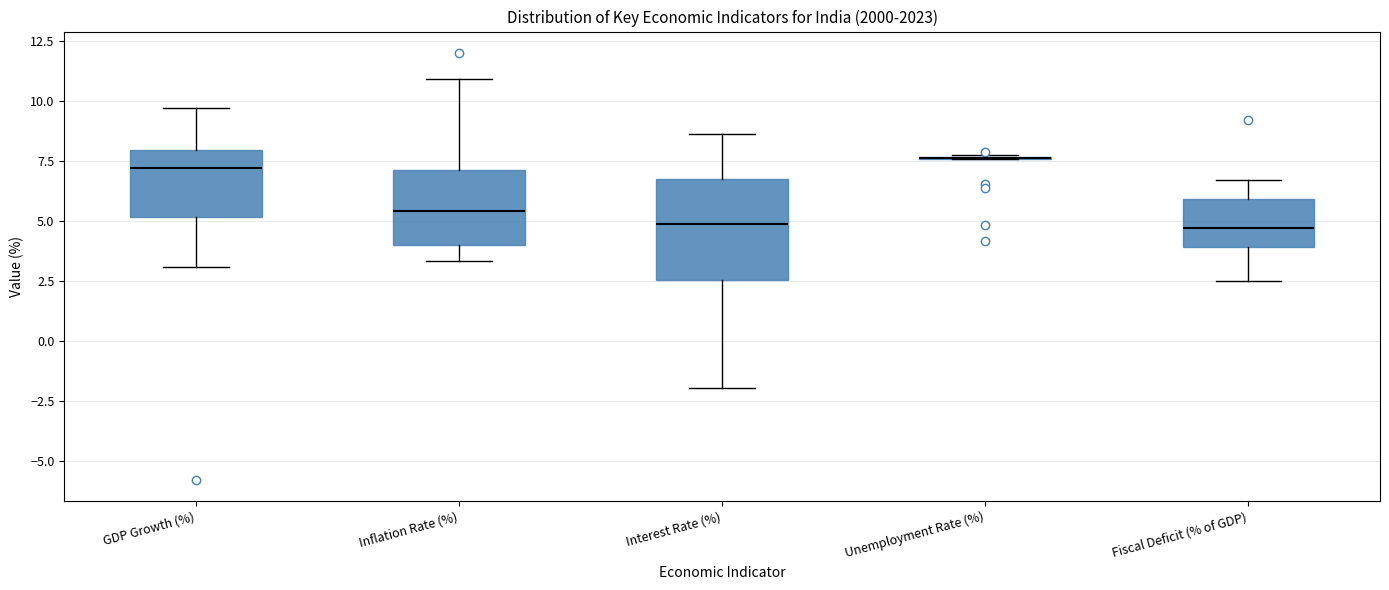

Reading left to right, transcribe this box plot: for each box, give where its median line is, the range the box spans, and where its two whiskers end, as read against the y-axis. The values are not printed on the chart, so give them approximately, as read against the axis.

GDP Growth (%): median 7.0, box 5.0 to 8.0, whiskers 3.0 to 9.5
Inflation Rate (%): median 5.5, box 4.0 to 7.0, whiskers 3.5 to 11.0
Interest Rate (%): median 5.0, box 2.5 to 6.5, whiskers -2.0 to 8.5
Unemployment Rate (%): box collapsed to a line at 7.5, whiskers 7.5 to 8.0
Fiscal Deficit (% of GDP): median 4.5, box 4.0 to 6.0, whiskers 2.5 to 6.5